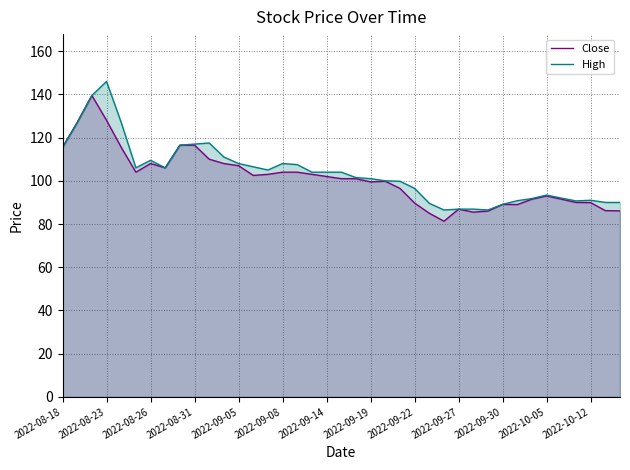

Is it true that High equals 108.0 at 2022-09-05?

True